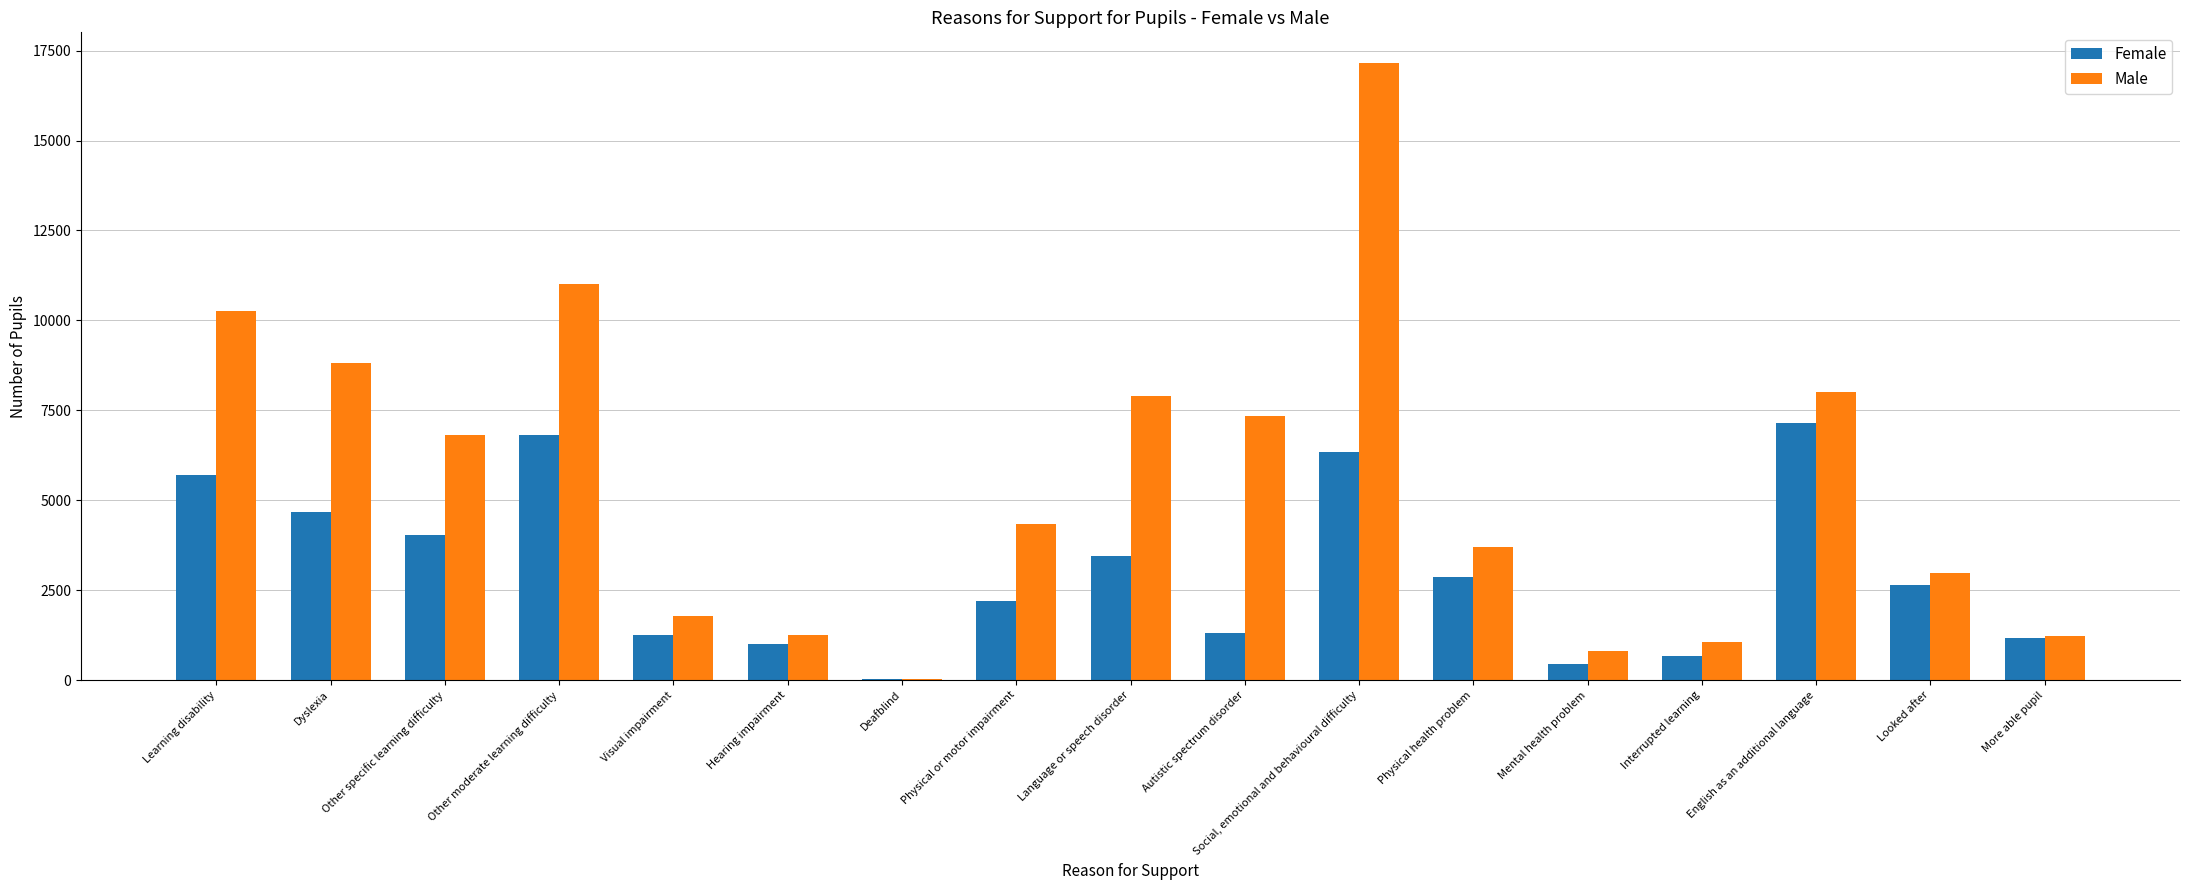

True or false: Female has a value of 5753 at Other specific learning difficulty.

False